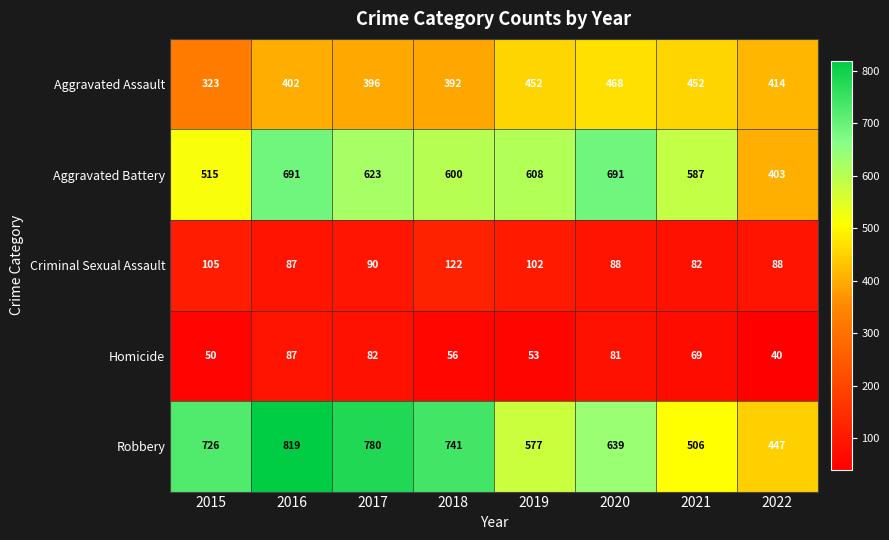

Read the Aggravated Assault value at 2022, to the nearest 50.

400